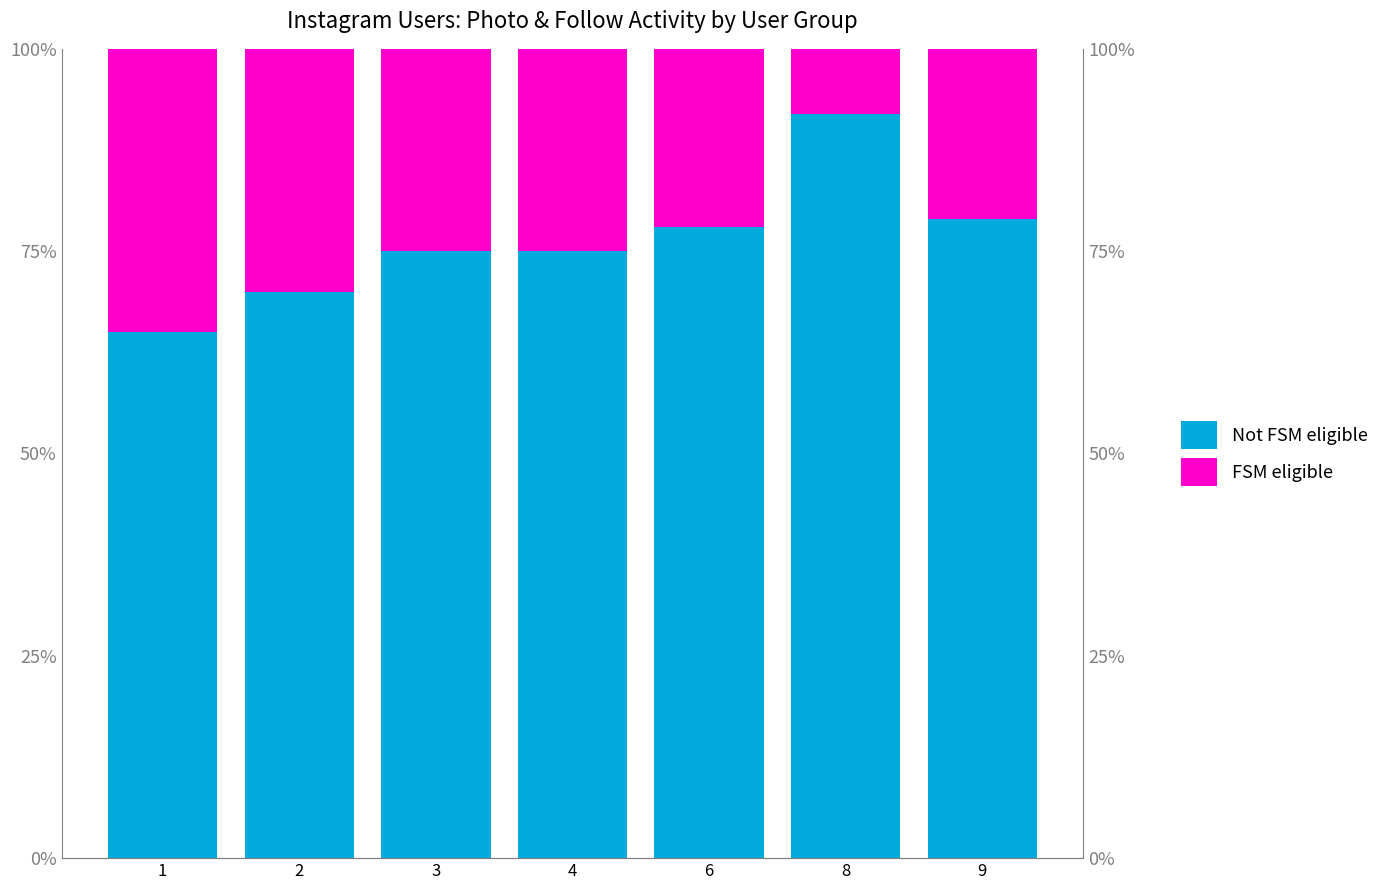

Are the bars horizontal?

No